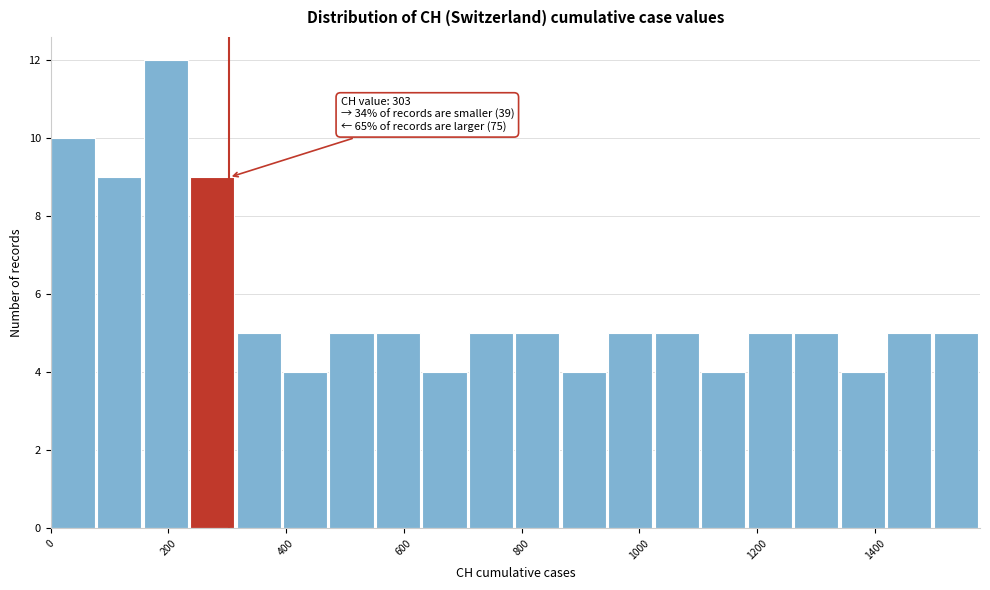

Around what value on the x-axis is the tallest bar? Give the approximate position of its centre, as read against the axis.

200